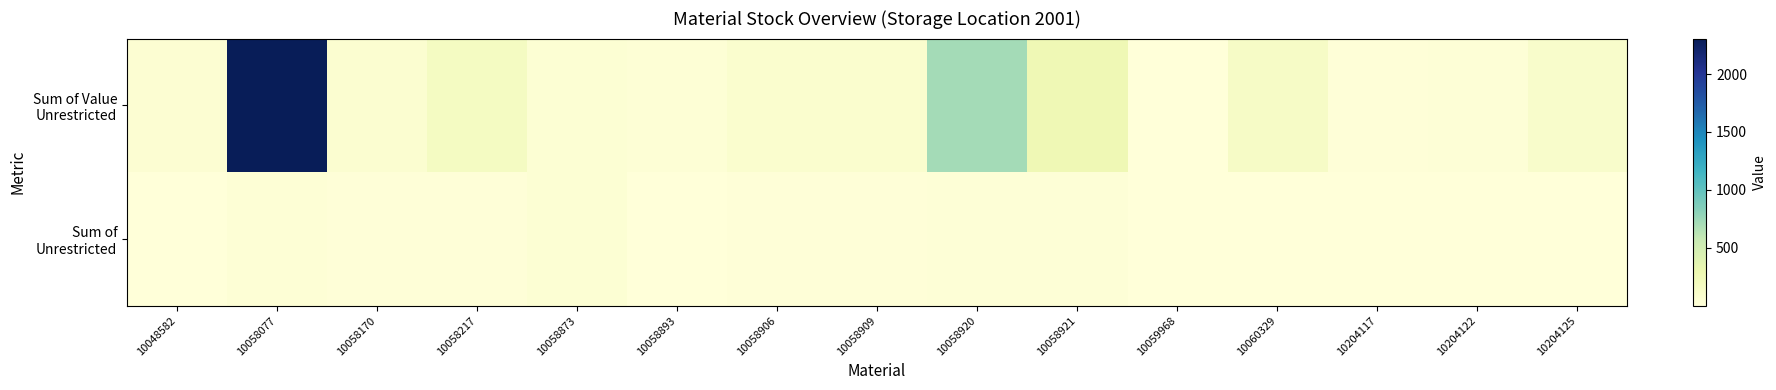

Between 10058906 and 10204122, which is larger?

10058906